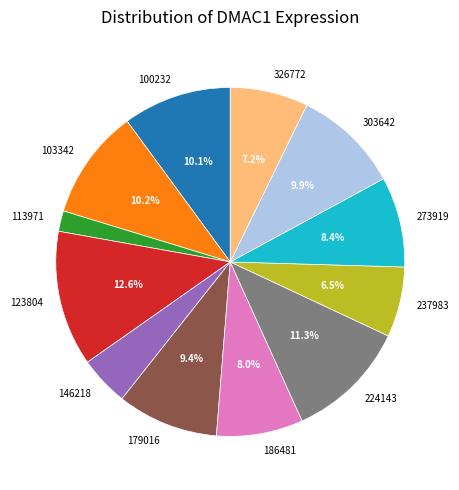

The 103342 slice represents 10% of the pie. True or false?

True